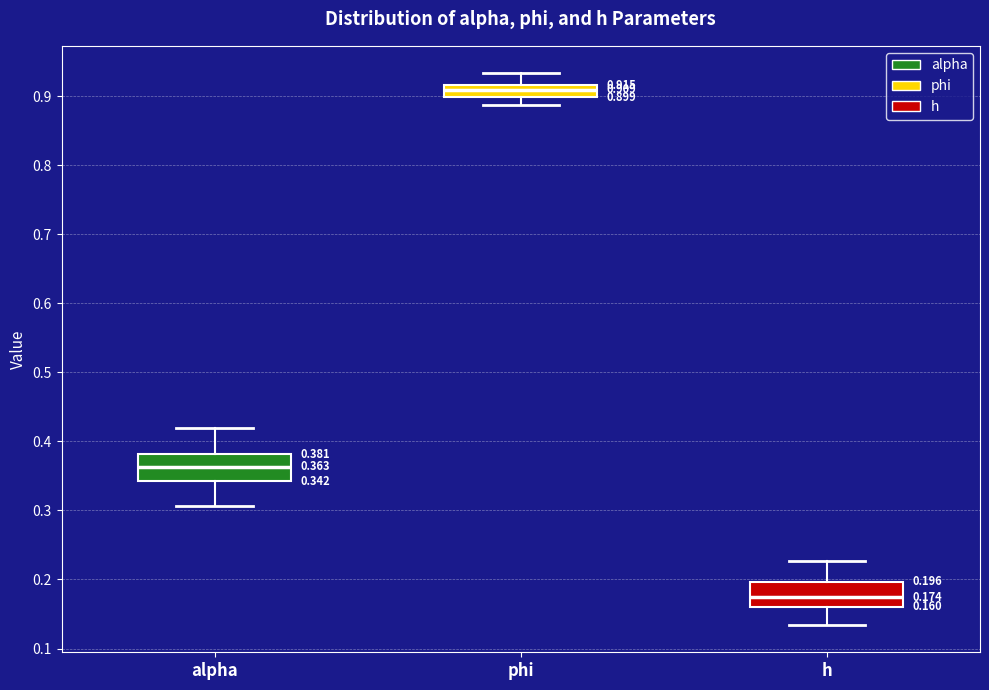

Which box has the highest median line?

phi